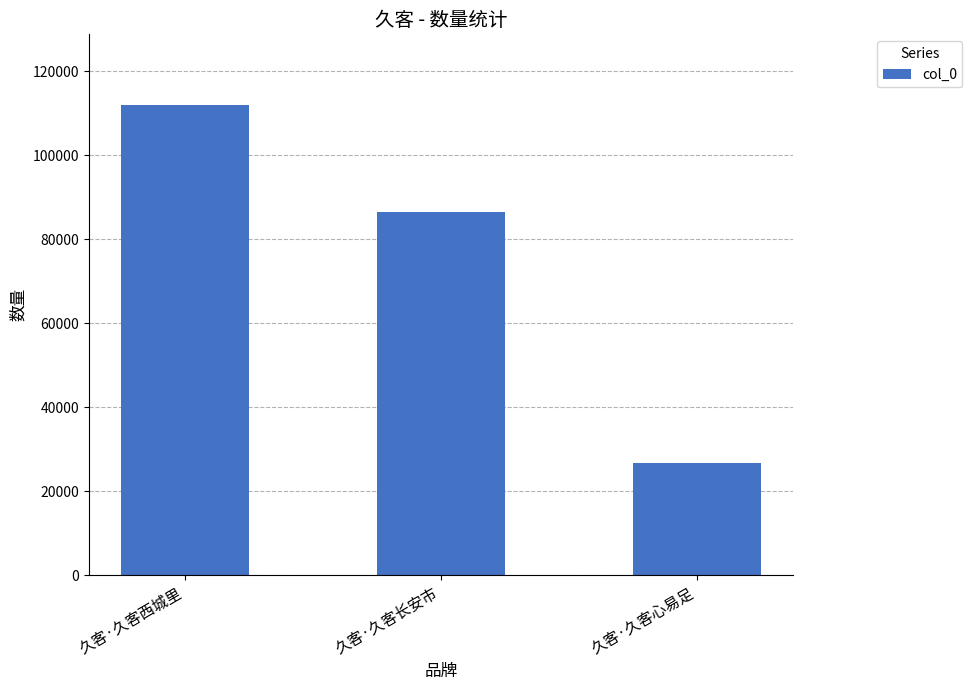

What is the maximum value shown in the chart?

111984